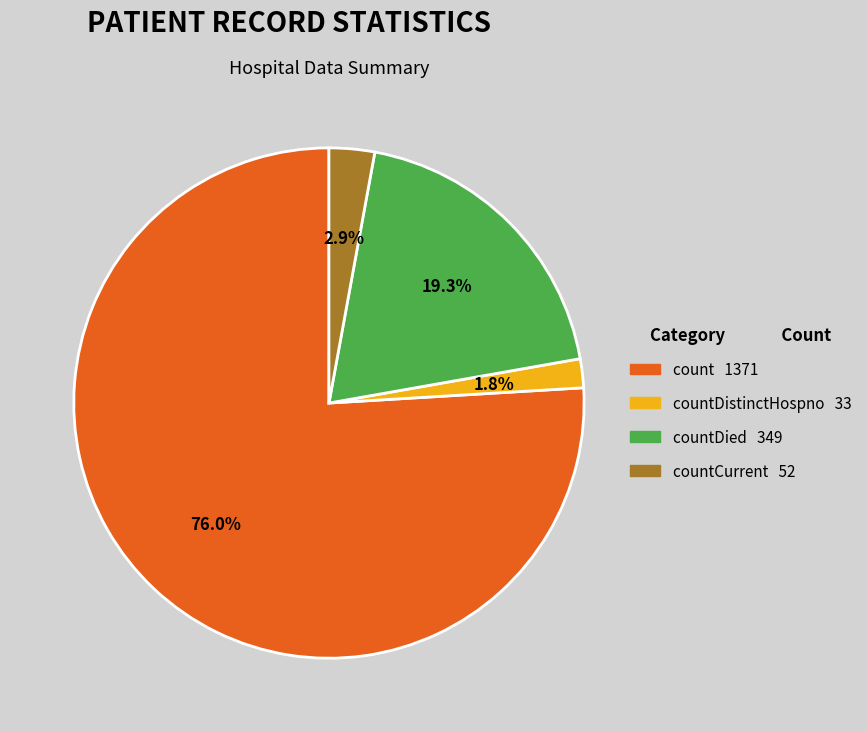

Is there any slice that represents more than half of the pie?

Yes